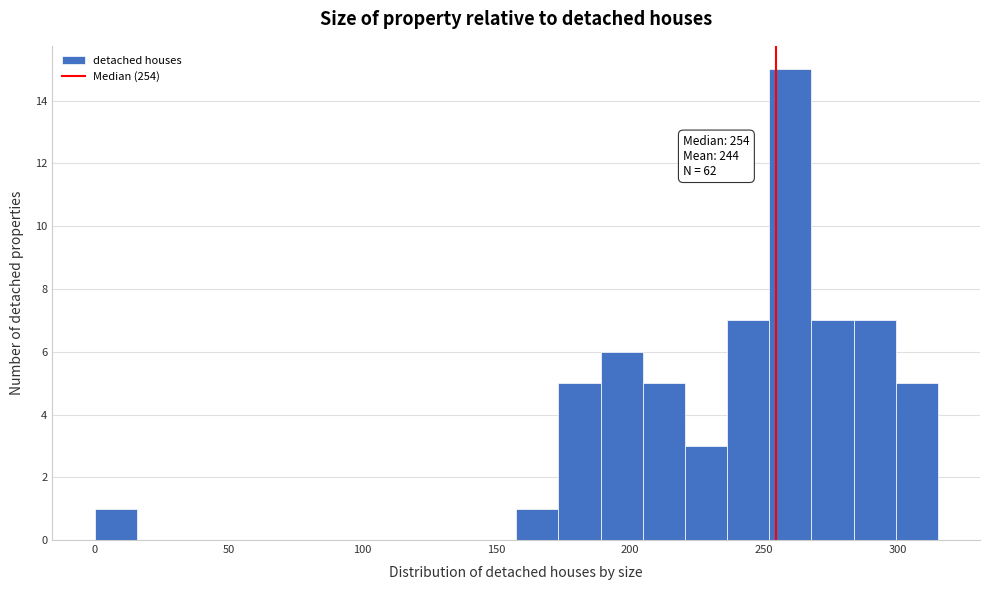

Read against the x-axis, roughly where is the centre of the tallest bar?

260